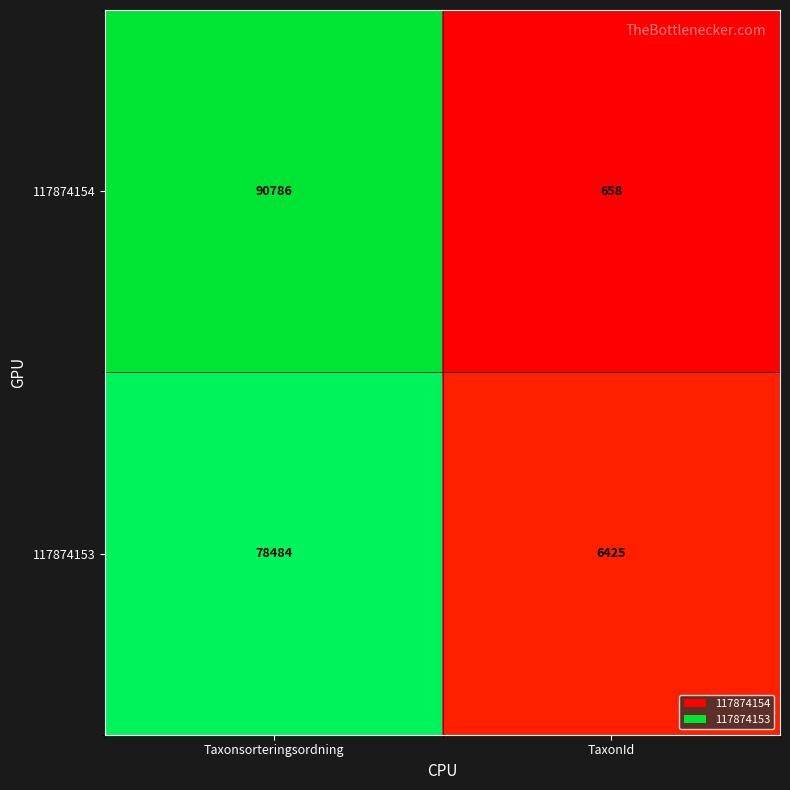

What is the difference between the 117874153 values at TaxonId and Taxonsorteringsordning?

72059